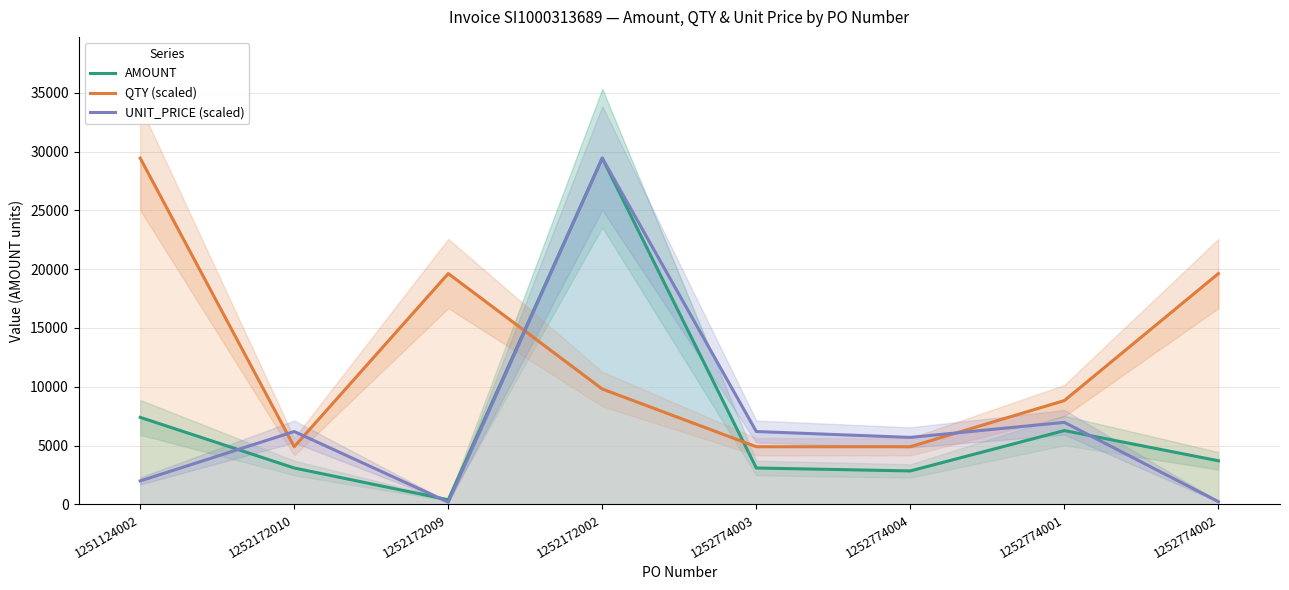

What is the total value across all series at 1252172009?

20226.7